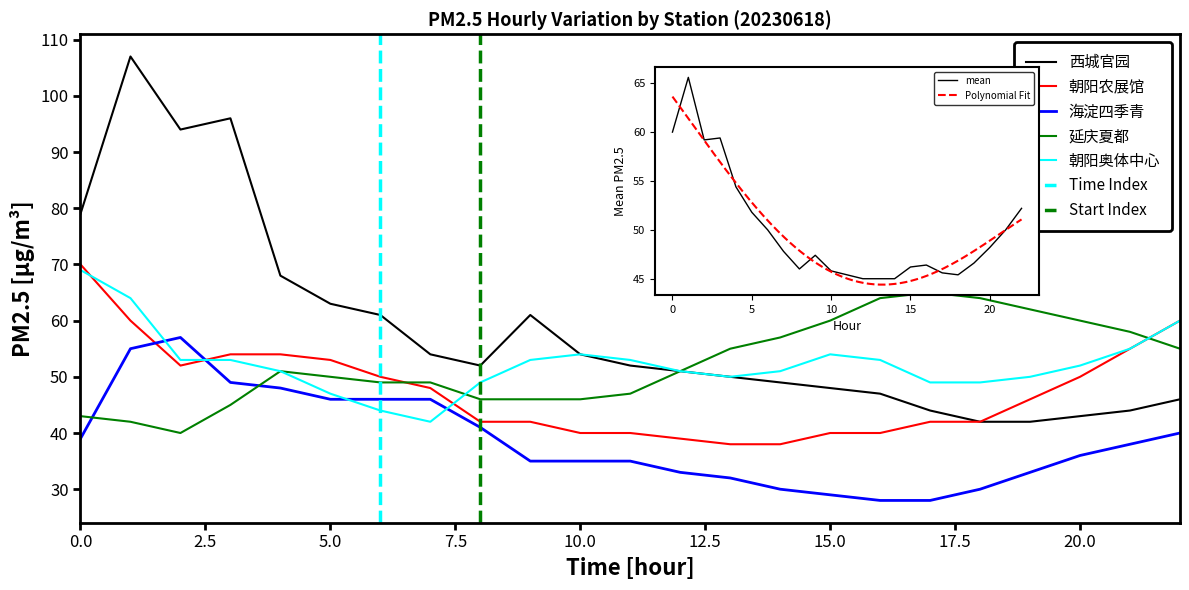

Reading left to right, list all the values displayed in this chart.

西城官园: 79	107	94	96	68	63	61	54	52	61	54	52	51	50	49	48	47	44	42	42	43	44	46
朝阳农展馆: 70	60	52	54	54	53	50	48	42	42	40	40	39	38	38	40	40	42	42	46	50	55	60
海淀四季青: 39	55	57	49	48	46	46	46	41	35	35	35	33	32	30	29	28	28	30	33	36	38	40
延庆夏都: 43	42	40	45	51	50	49	49	46	46	46	47	51	55	57	60	64	65	64	62	60	58	55
朝阳奥体中心: 69	64	53	53	51	47	44	42	49	53	54	53	51	50	51	54	53	49	49	50	52	55	60